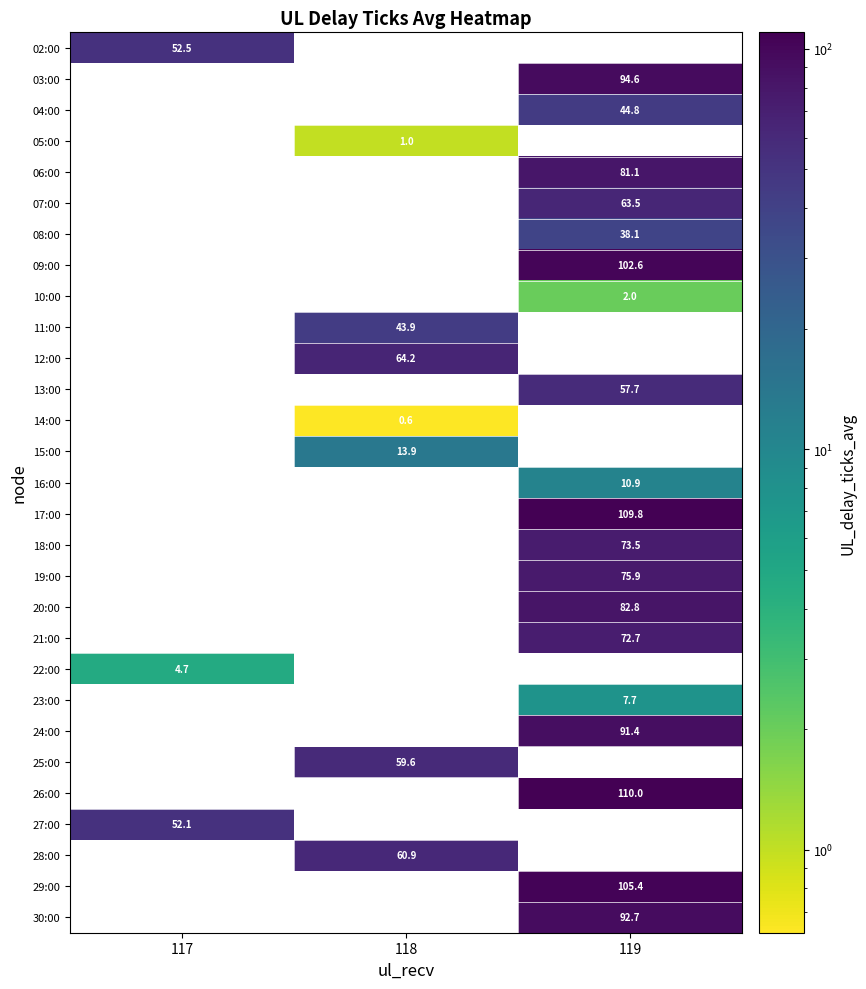

Count the number of categories in the chart.

3